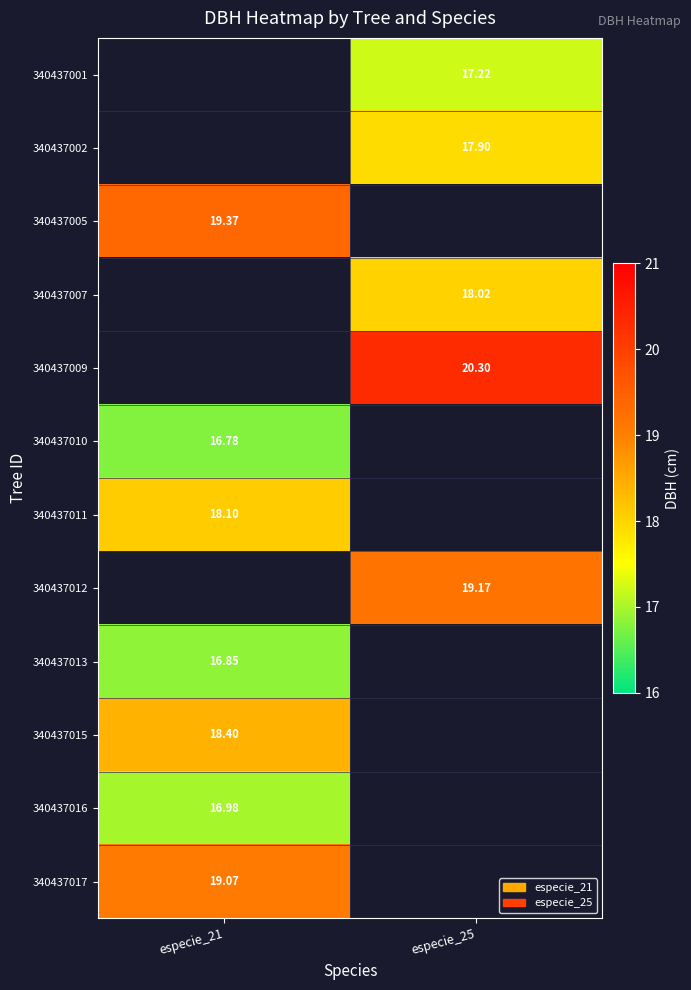

Read the 340437012 value at especie_25.

19.2